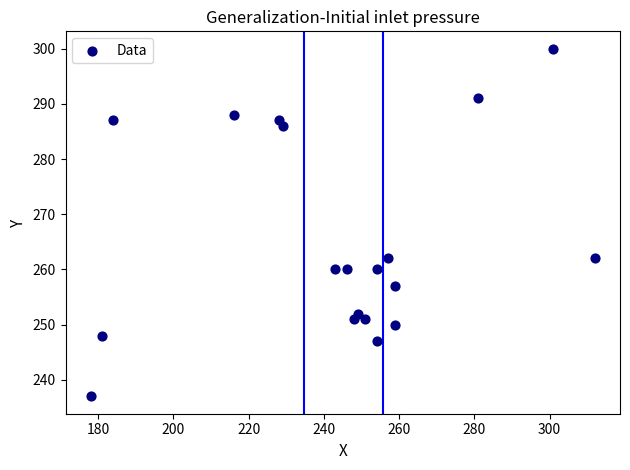

What is the range of Y values (max minus min)?

63